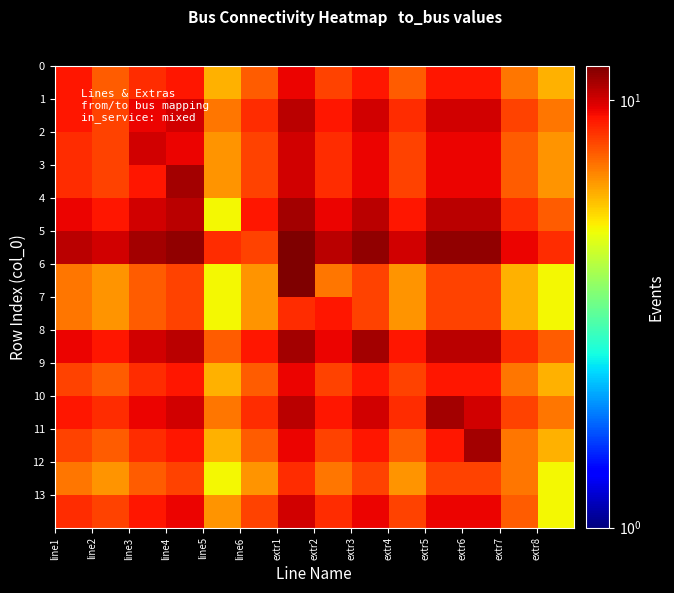

Count the number of data series in this chart.

14